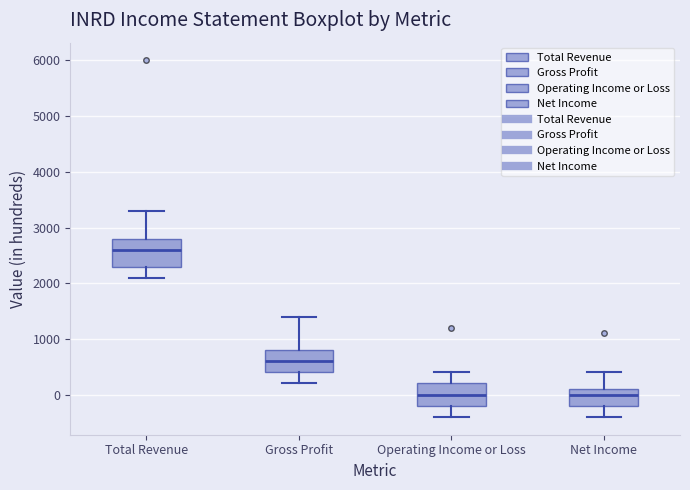

Where is the upper edge of the box for Net Income on the y-axis? The values are not printed on the chart, so give them approximately, as read against the axis.

100